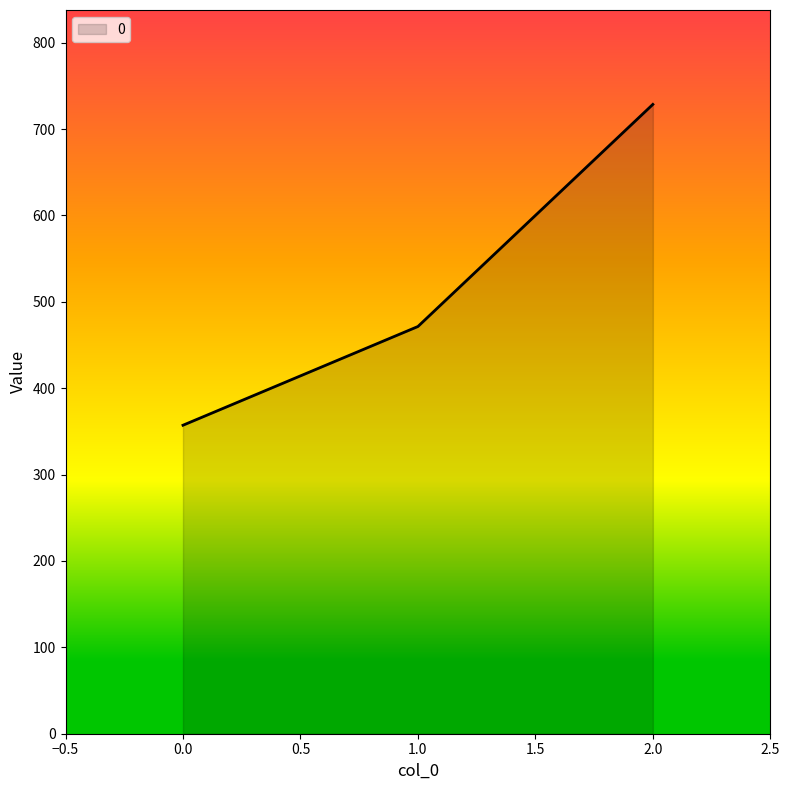

What is the difference between the maximum and minimum values?

371.4